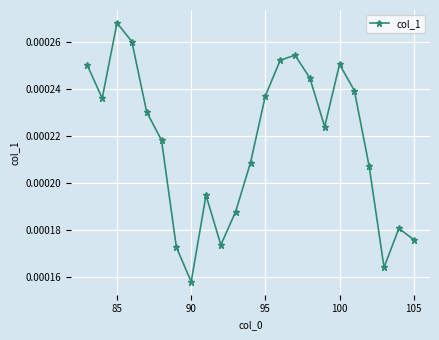

Count the values in the range 0 to 1.

23